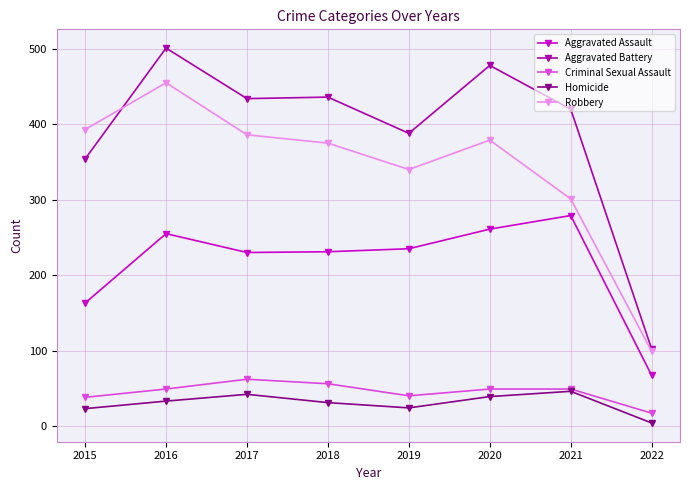

True or false: Homicide has more than 2 interior local peaks.

False